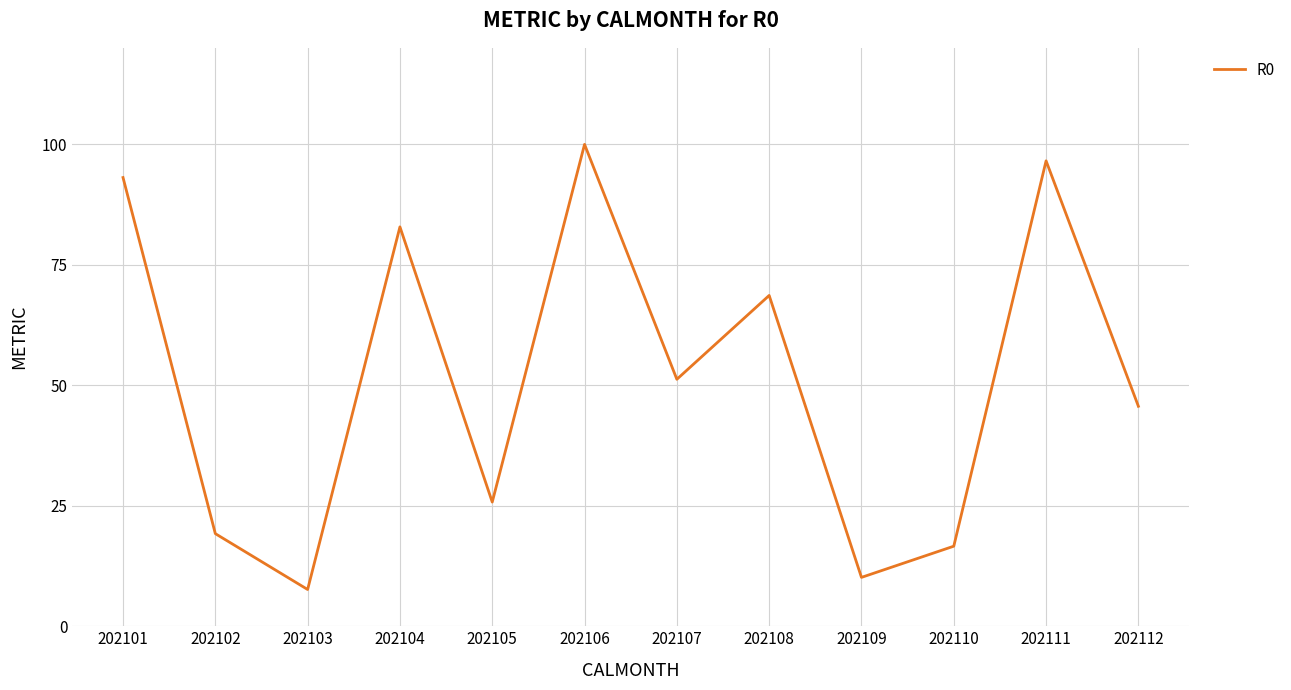

Does the chart have visible grid lines?

Yes